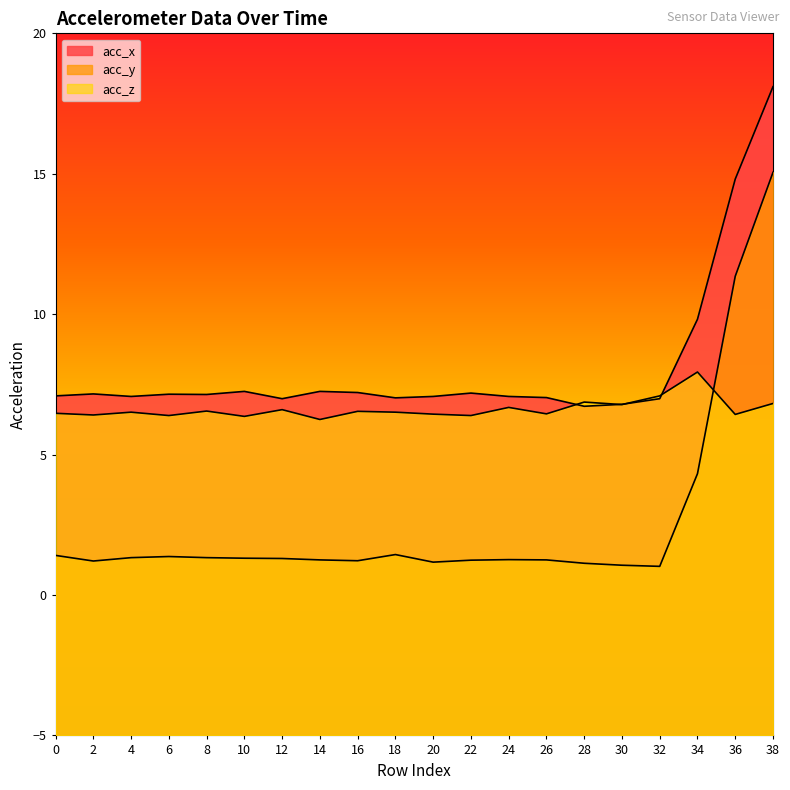

Does the chart display data point markers on the line(s)?

No